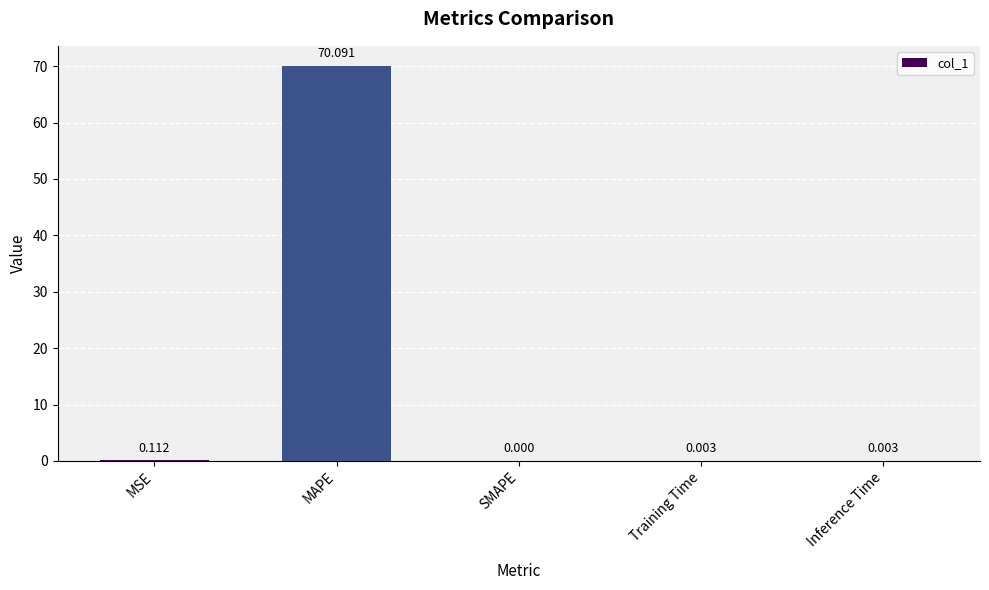

What is the change in value from MSE to MAPE?

+70.0